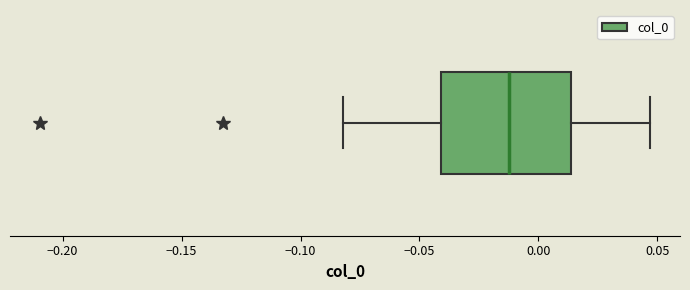

Where does the median line of the box sit on the x-axis? The values are not printed on the chart, so give them approximately, as read against the axis.

-0.015